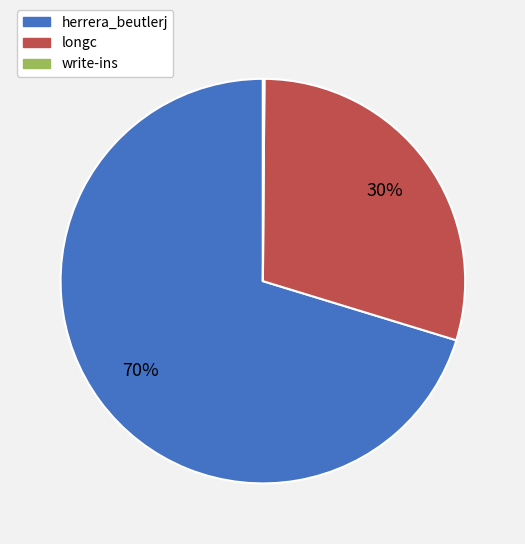

To the nearest percent, what is the difference between the largest and smallest slice percentages?

70%